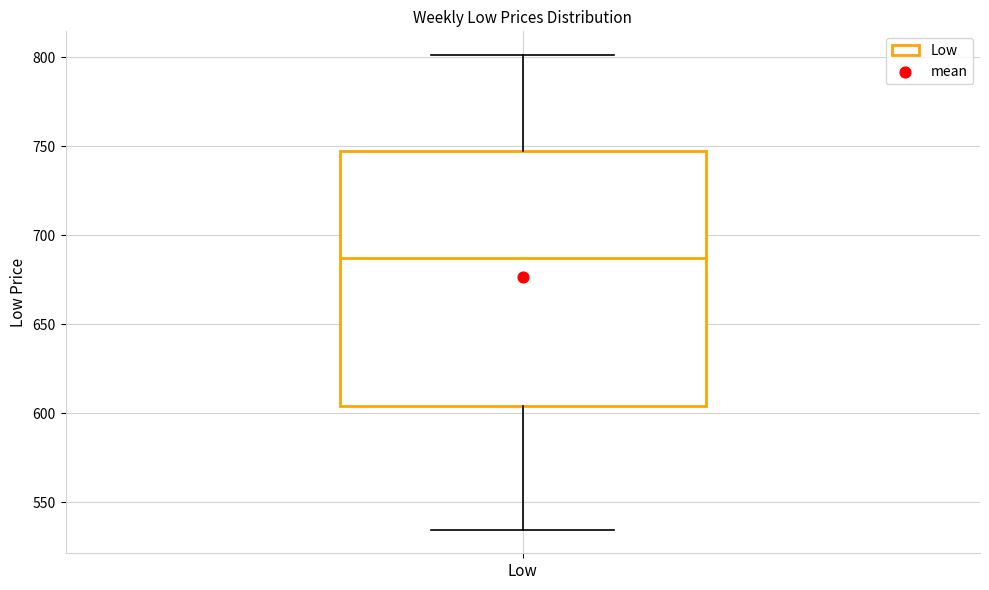

Where is the upper edge of the box for Low on the y-axis? The values are not printed on the chart, so give them approximately, as read against the axis.

745